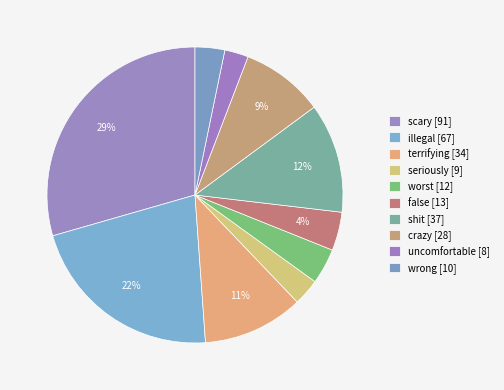

To the nearest percent, what portion does crazy represent?

9%